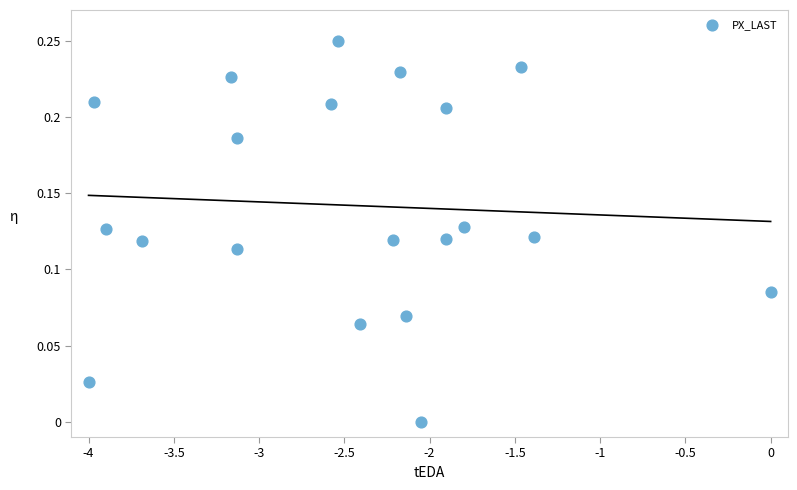

What is the range of X values (max minus min)?

4.0